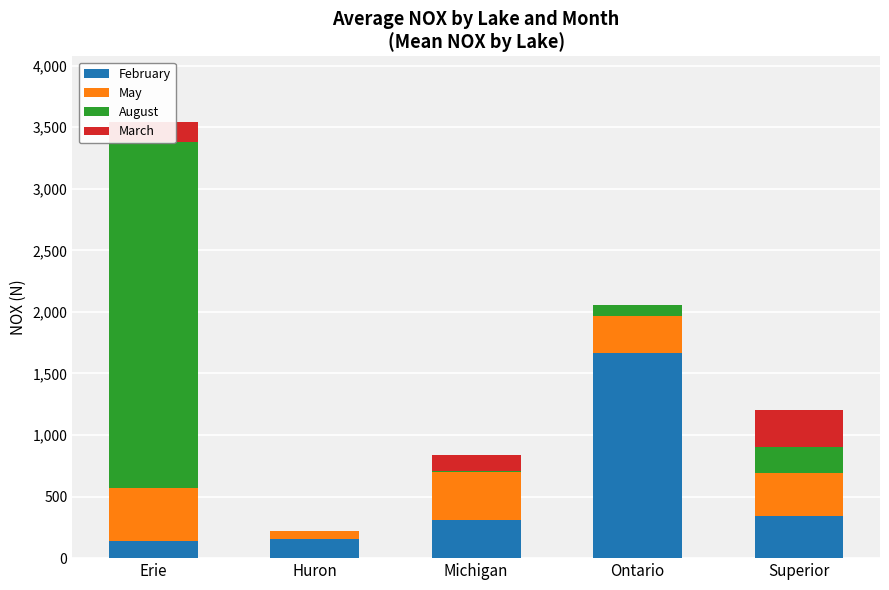

Rank the series at Michigan from lowest to highest value.

August, March, February, May